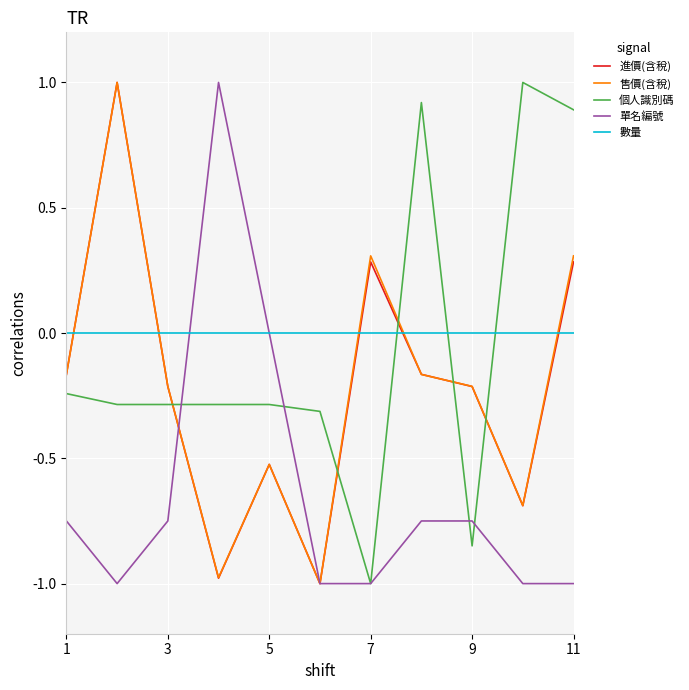

What are all the series names shown in the legend?

進價(含稅), 售價(含稅), 個人識別碼, 單名編號, 數量